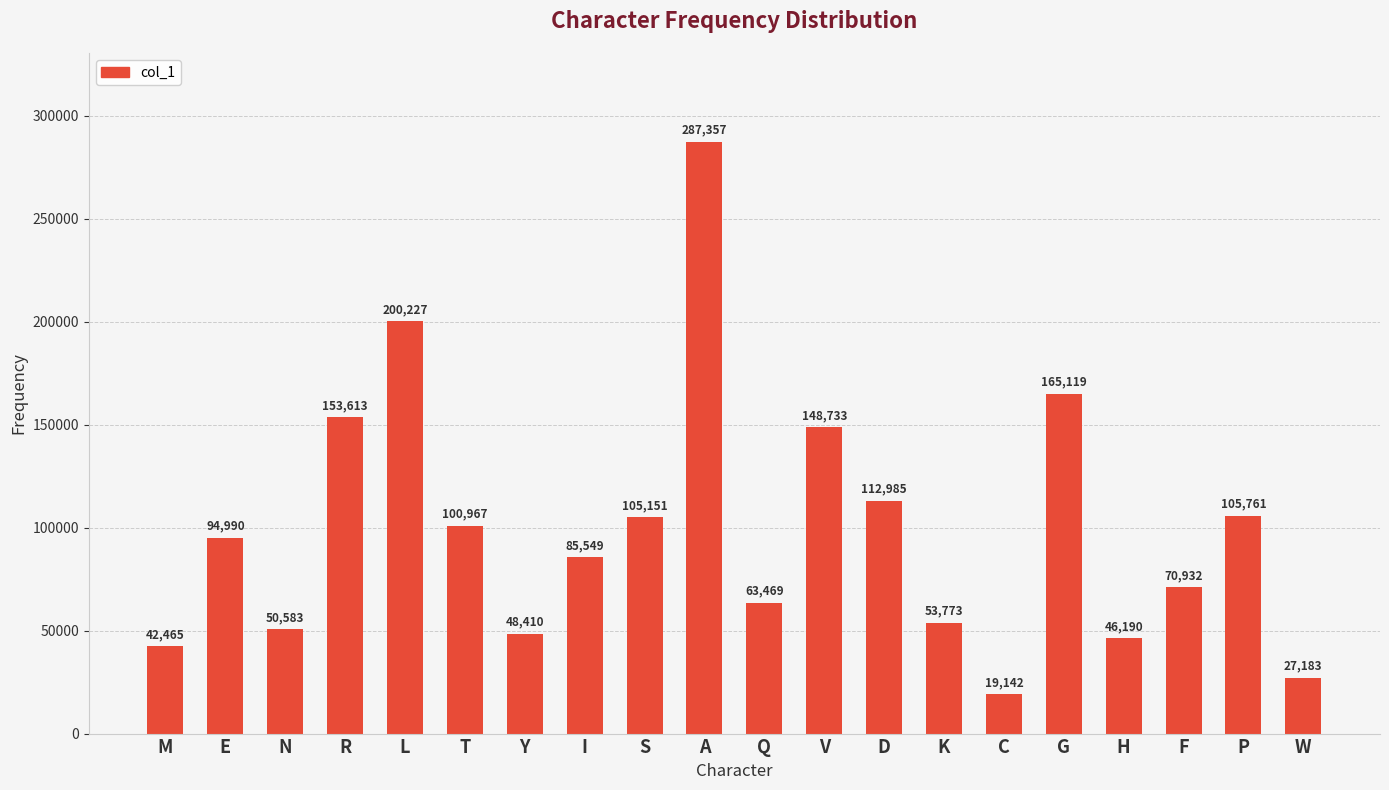

True or false: the data shows 63469 at Q.

True